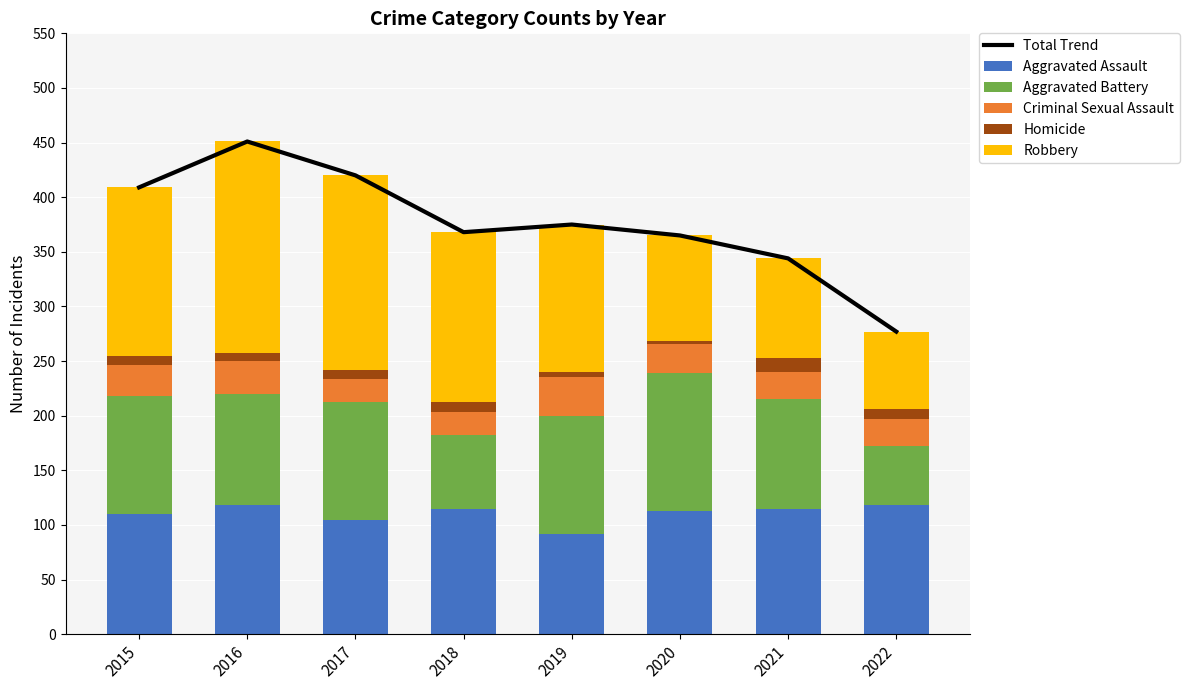

Reading right to left, transcribe all the data shown in this chart.

Total Trend: 277	344	365	375	368	420	451	409
Aggravated Assault: 118	115	113	92	115	105	118	110
Aggravated Battery: 54	100	126	108	67	108	102	108
Criminal Sexual Assault: 25	25	27	35	21	21	30	28
Homicide: 9	13	2	5	10	8	7	9
Robbery: 71	91	97	135	155	178	194	154